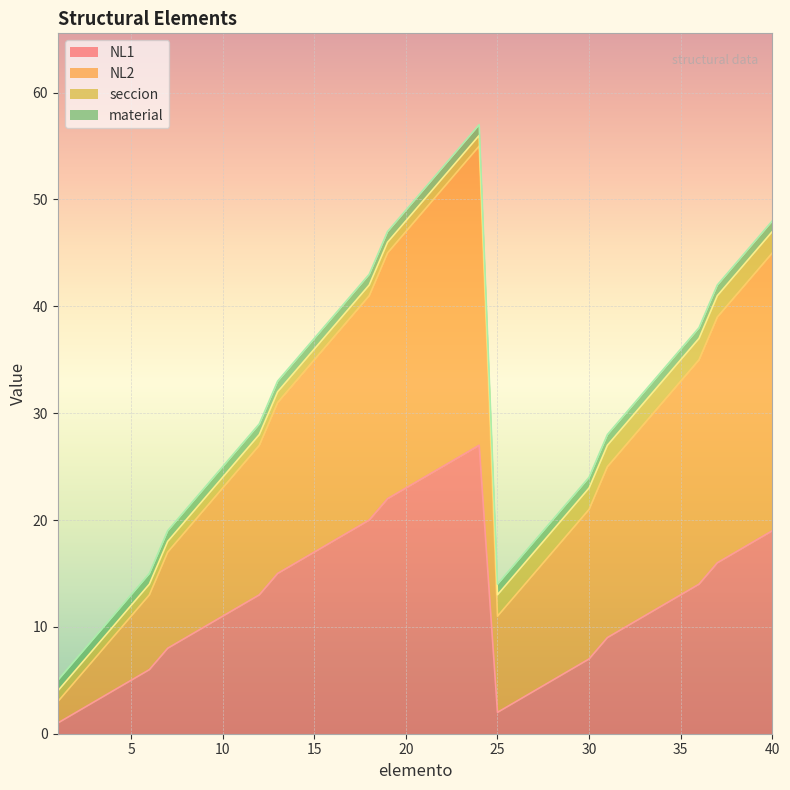

How many data points in NL1 are less than 12?

19